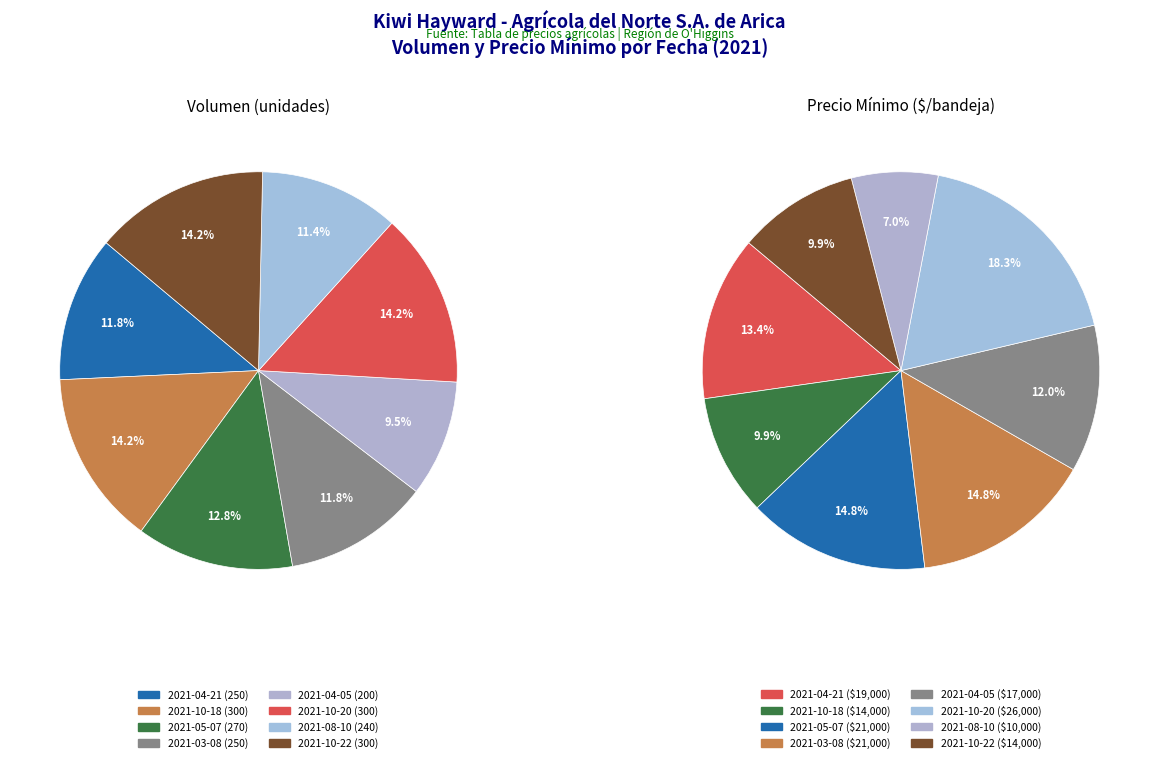

To the nearest percent, what is the difference between the 2021-04-05 and 2021-08-10 slice percentages?

2%